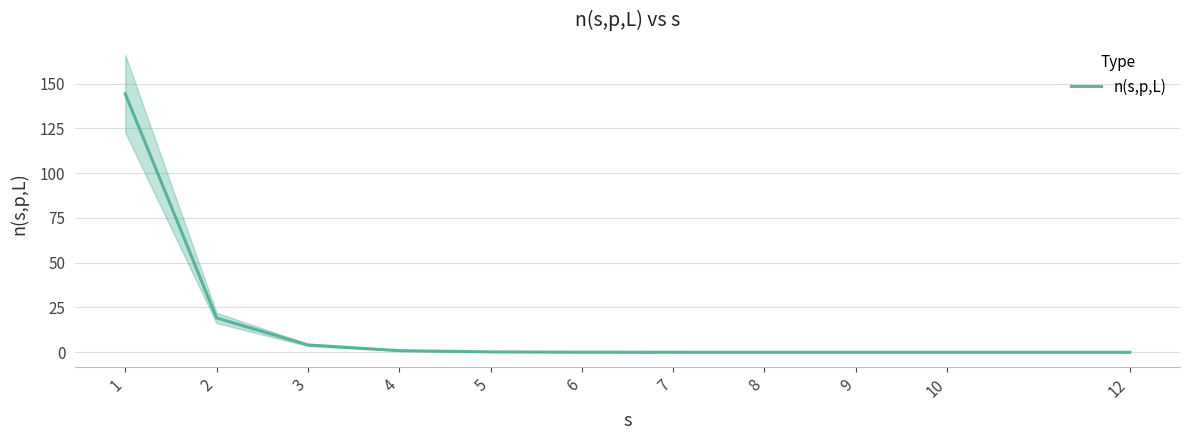

Reading left to right, transcribe all the data shown in this chart.

1=144.4	2=19.2	3=4.1	4=0.9	5=0.2	6=0.1	7=0.0	8=0.0	9=0.0	10=0.0	12=0.0